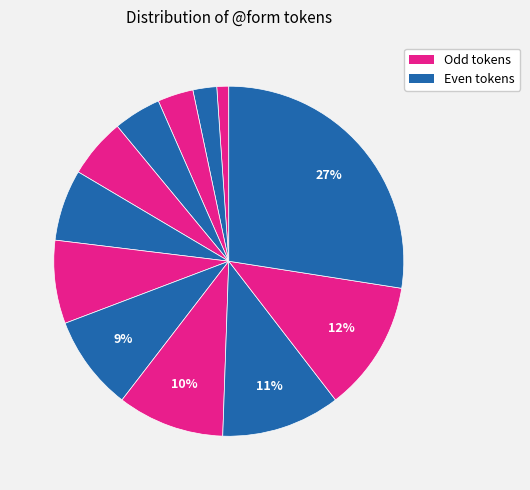

How many slices are in this pie chart?

12